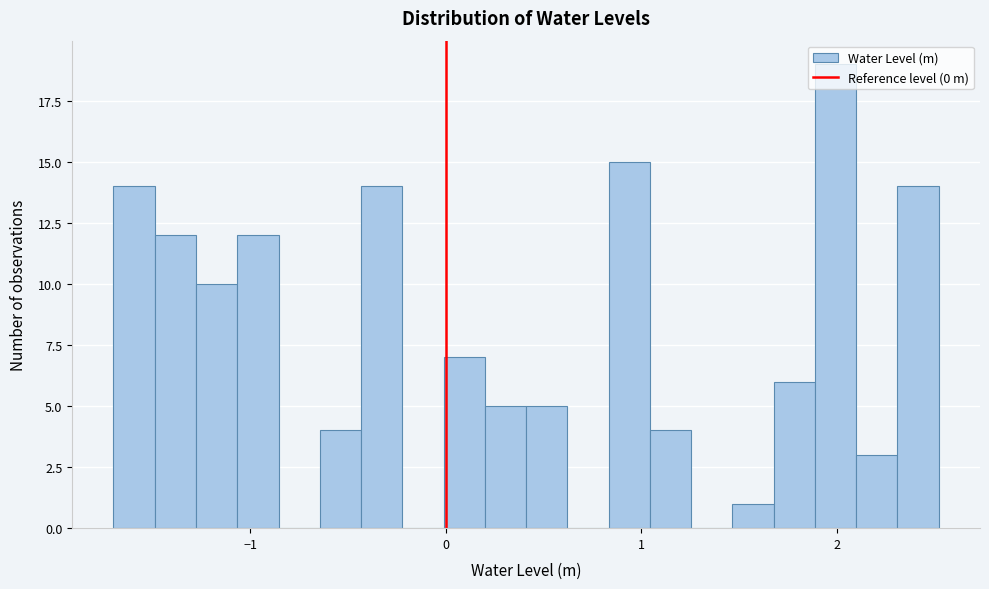

Around what value on the x-axis is the tallest bar? Give the approximate position of its centre, as read against the axis.

2.0